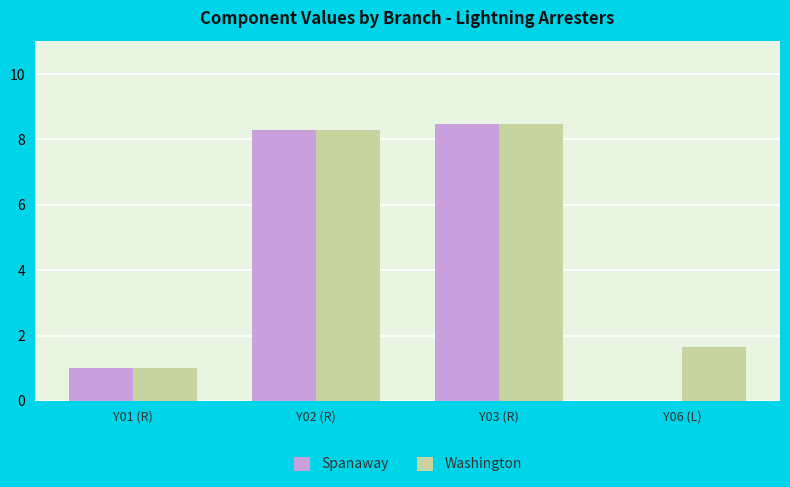

Rank the series at Y01 (R) from highest to lowest value.

Spanaway, Washington